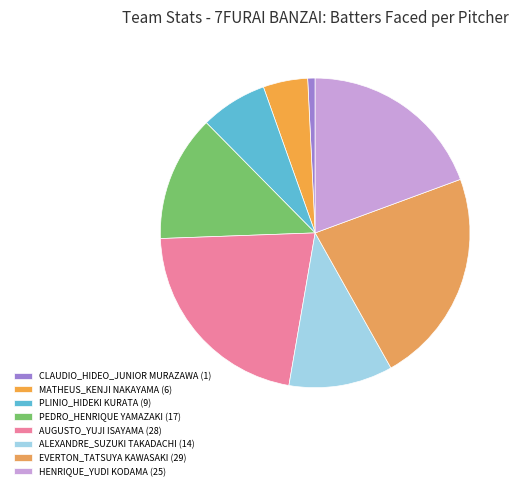

Is the sum of CLAUDIO_HIDEO_JUNIOR MURAZAWA and HENRIQUE_YUDI KODAMA greater than half?

No